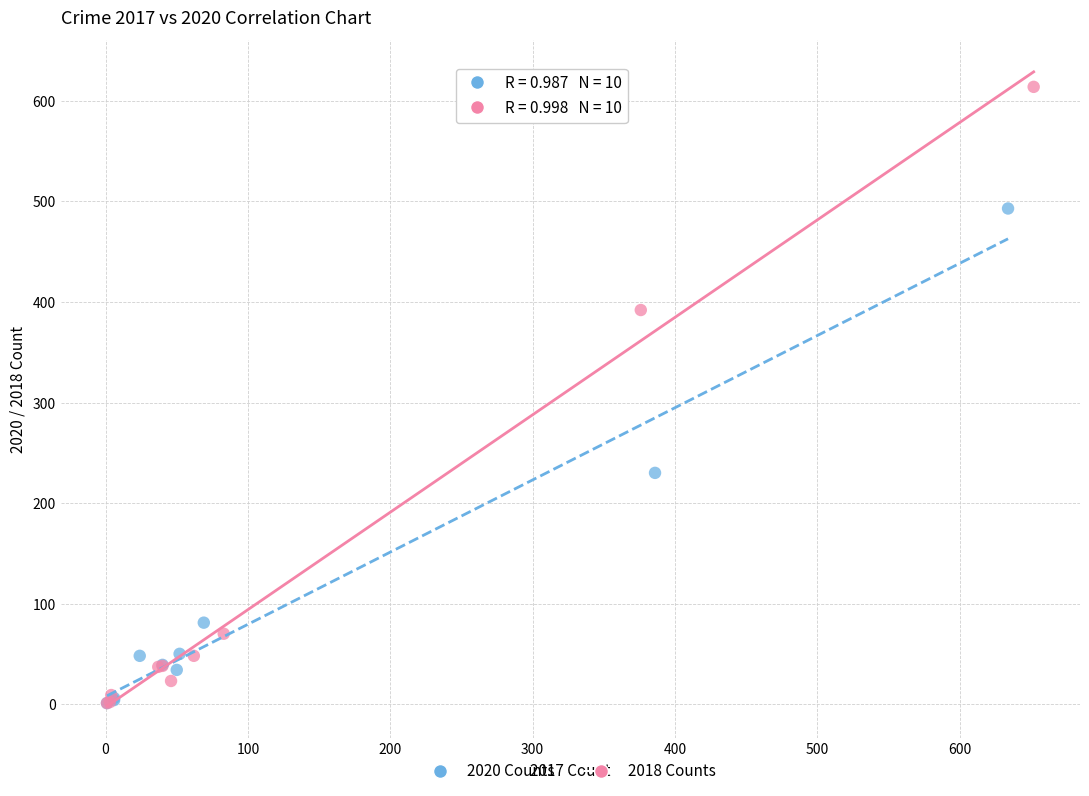

Which series contains the highest Y value?

2018 Counts